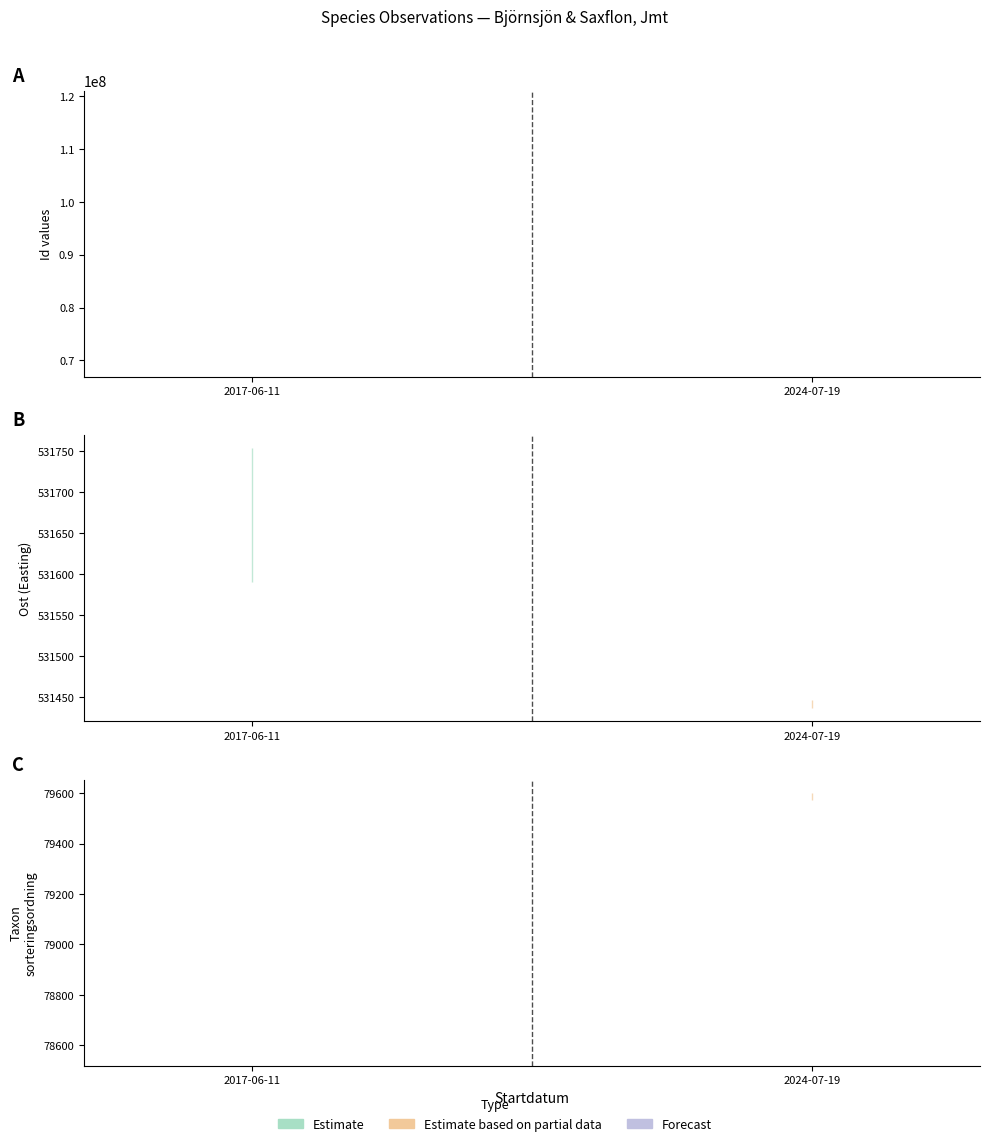

True or false: Ost has a value of 879138 at 2017-06-11.

False